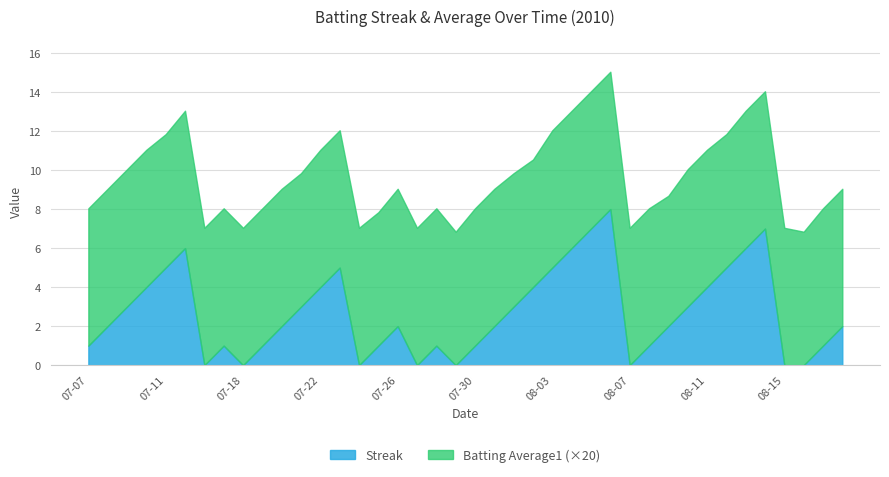

Reading right to left, extract all data points from this chart.

Streak: 2.0	1.0	0.0	0.0	7.0	6.0	5.0	4.0	3.0	2.0	1.0	0.0	8.0	7.0	6.0	5.0	4.0	3.0	2.0	1.0	0.0	1.0	0.0	2.0	1.0	0.0	5.0	4.0	3.0	2.0	1.0	0.0	1.0	0.0	6.0	5.0	4.0	3.0	2.0	1.0
Batting Average1: 0.4	0.4	0.3	0.4	0.4	0.4	0.3	0.4	0.4	0.3	0.4	0.4	0.4	0.4	0.4	0.4	0.3	0.3	0.4	0.4	0.3	0.4	0.4	0.4	0.3	0.4	0.4	0.4	0.3	0.4	0.4	0.4	0.4	0.4	0.4	0.3	0.4	0.4	0.4	0.4